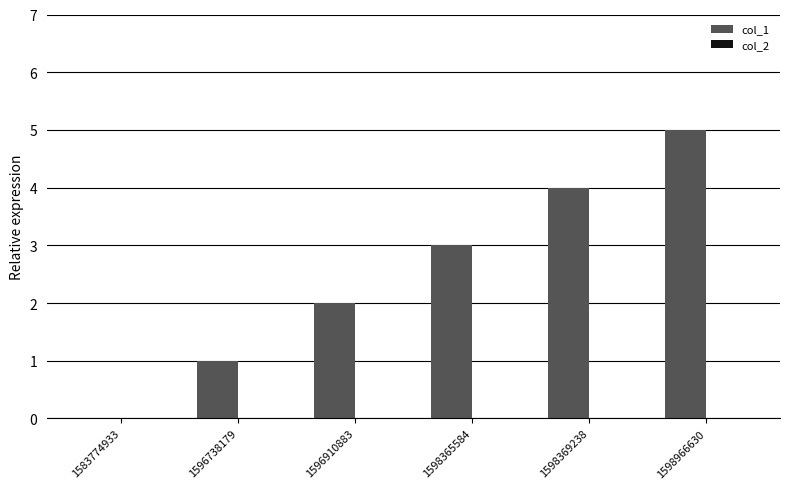

Count the number of data series in this chart.

1